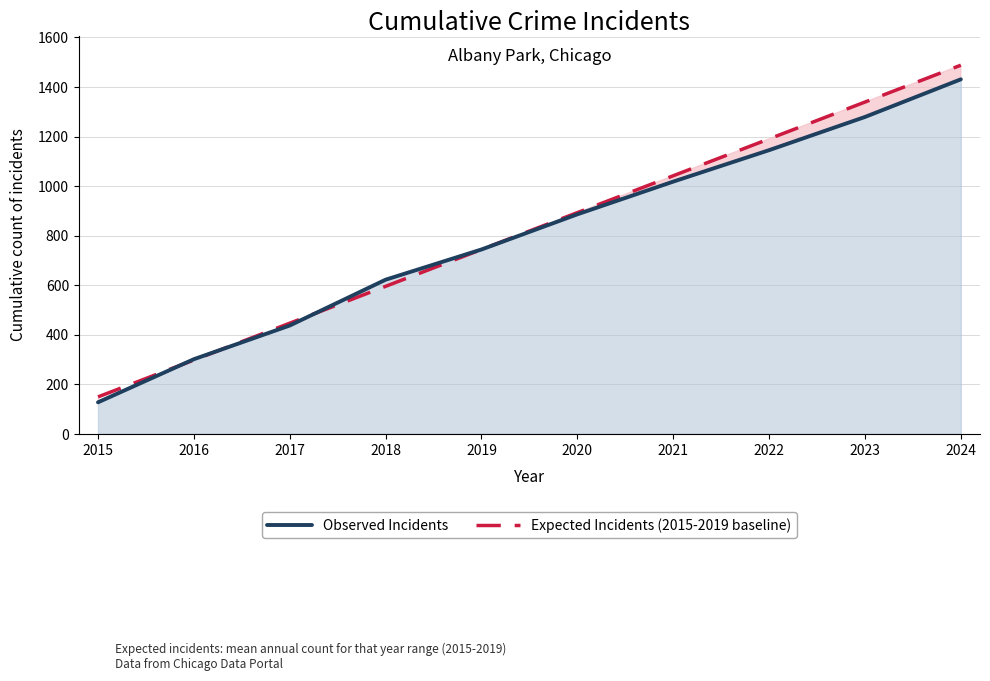

Reading left to right, what are all the values shown in this chart?

Observed Incidents: 2015=127.0	2016=301.0	2017=437.0	2018=622.0	2019=744.0	2020=886.0	2021=1018.0	2022=1145.0	2023=1279.0	2024=1431.0
Expected Incidents (2015-2019 baseline): 2015=148.8	2016=297.6	2017=446.4	2018=595.2	2019=744.0	2020=892.8	2021=1041.6	2022=1190.4	2023=1339.2	2024=1488.0